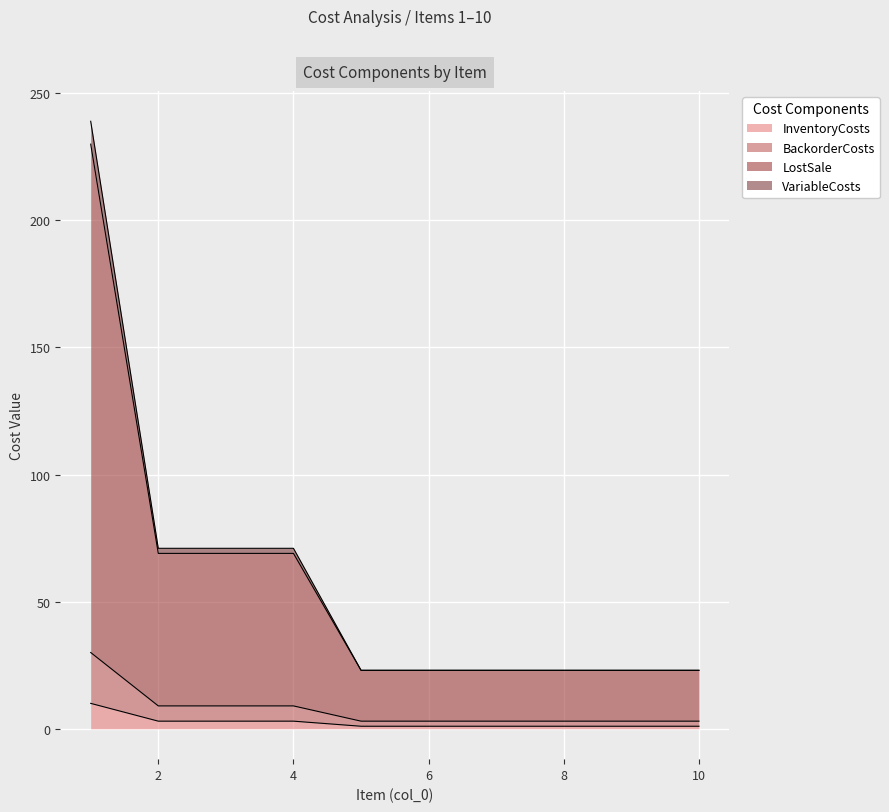

What is the sum of the BackorderCosts values at 4 and 7?

12